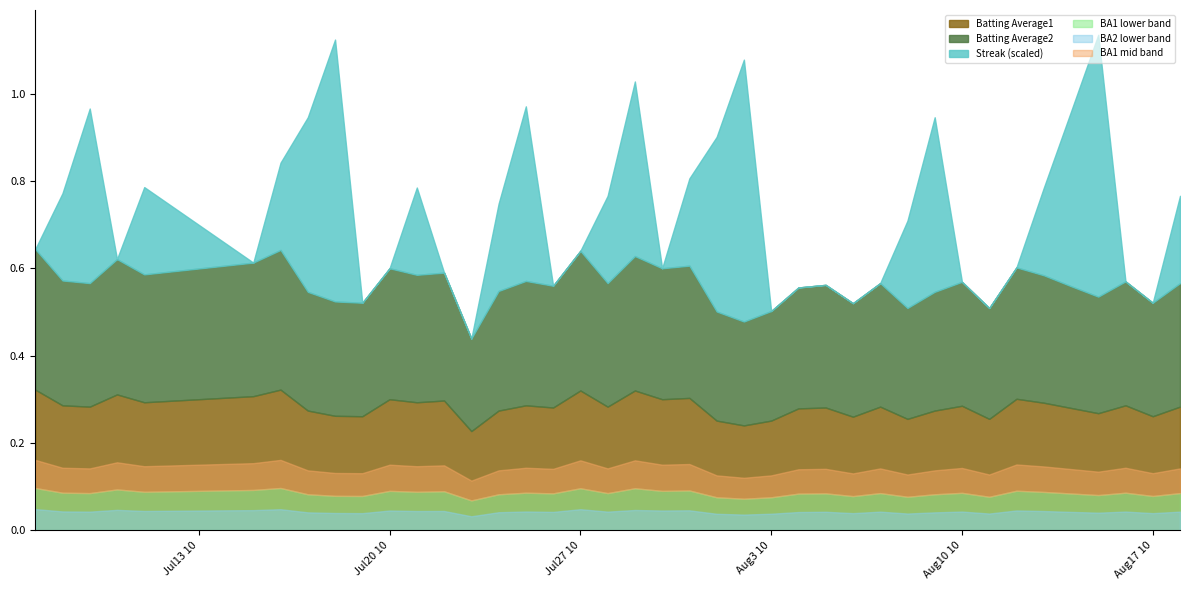

What is the value of the Batting Average1 point at the 10th from the left?

0.3